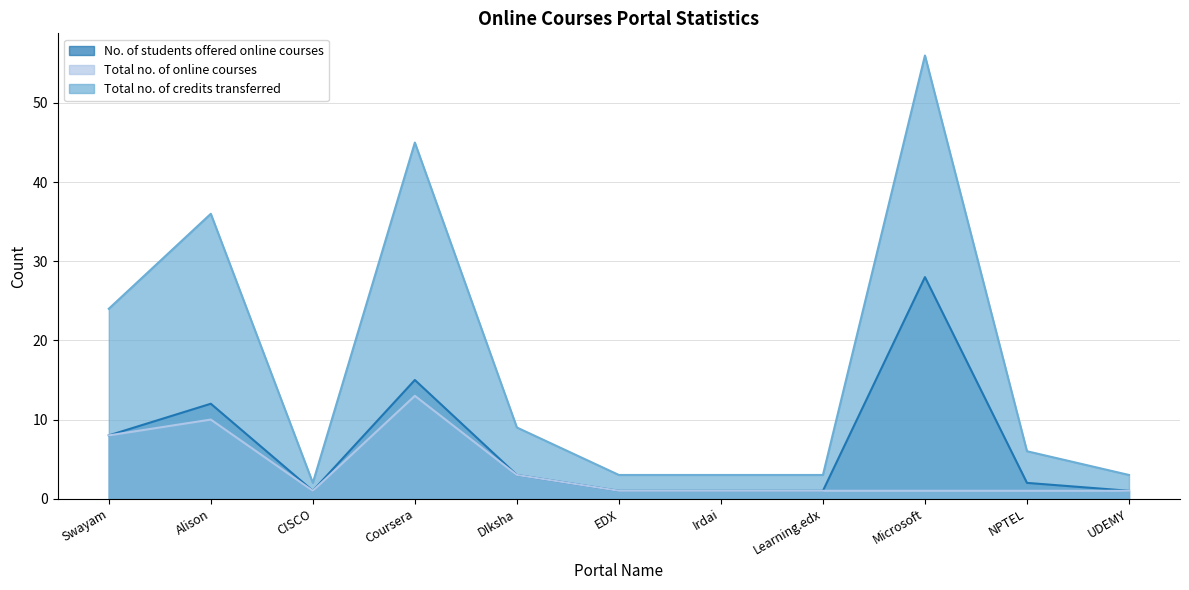

At DIksha, list the series in order from largest to smallest.

Total no. of credits transferred, No. of students offered online courses, Total no. of online courses